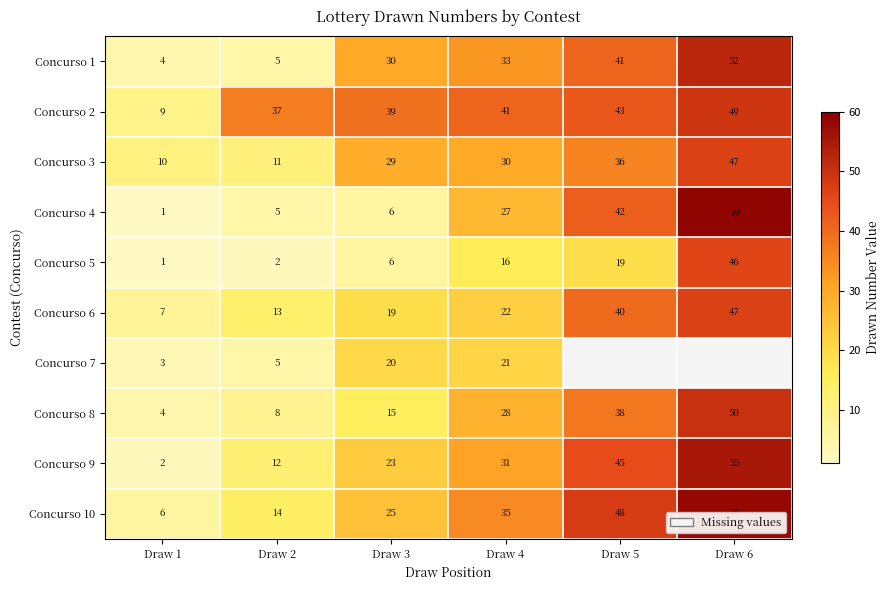

Which category has the lowest value in the Concurso 2 series?

Draw 1